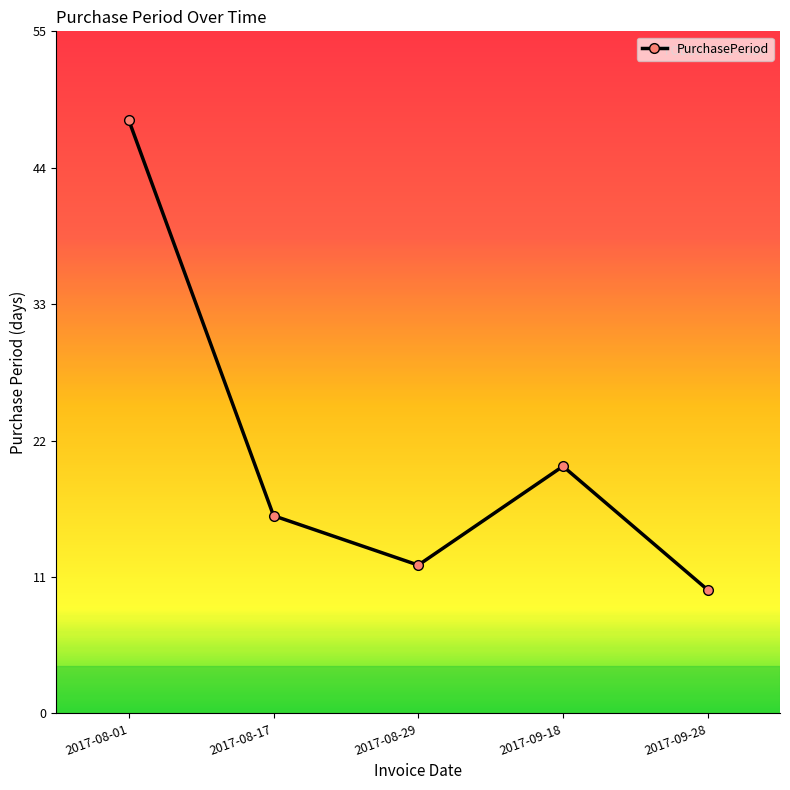

At which label does the data first exceed 16?

2017-08-01